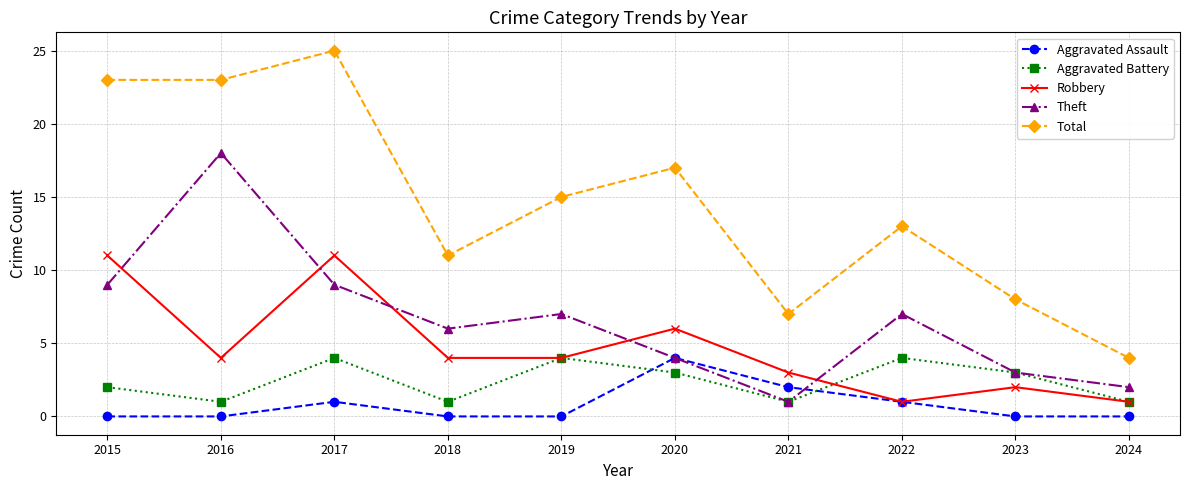

At which category does Theft reach its first local valley?

2018